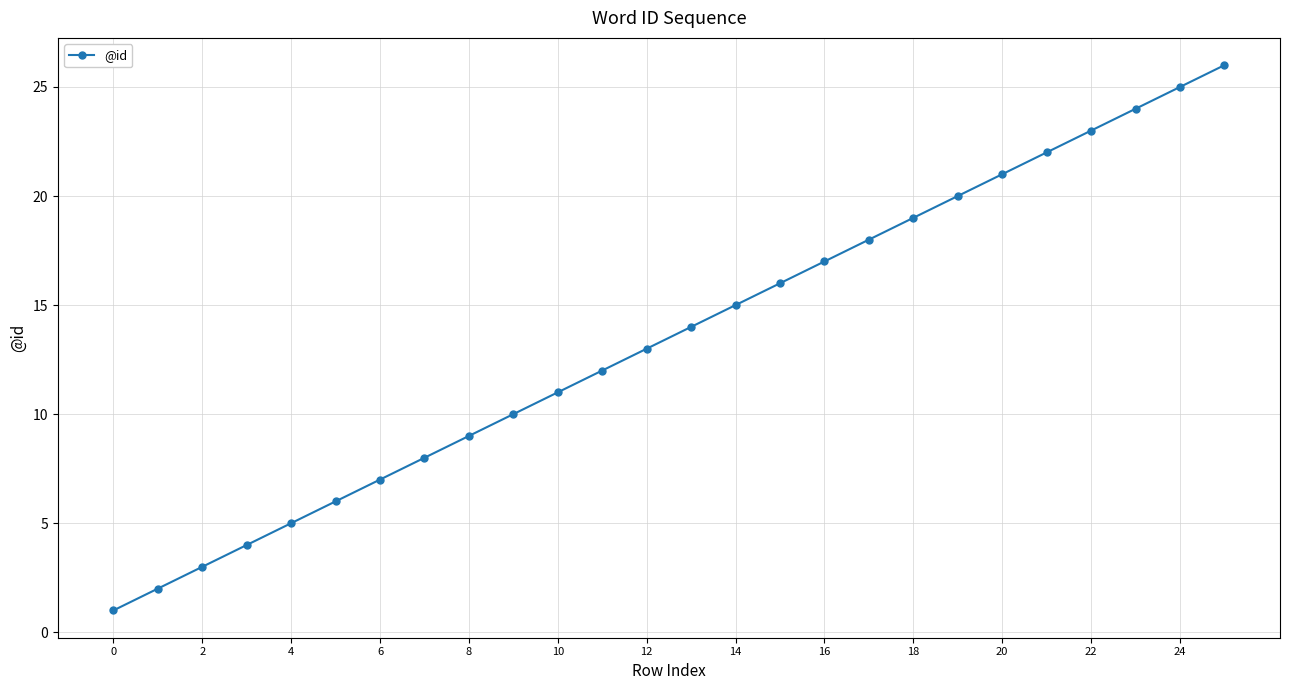

Count the number of categories in the chart.

26